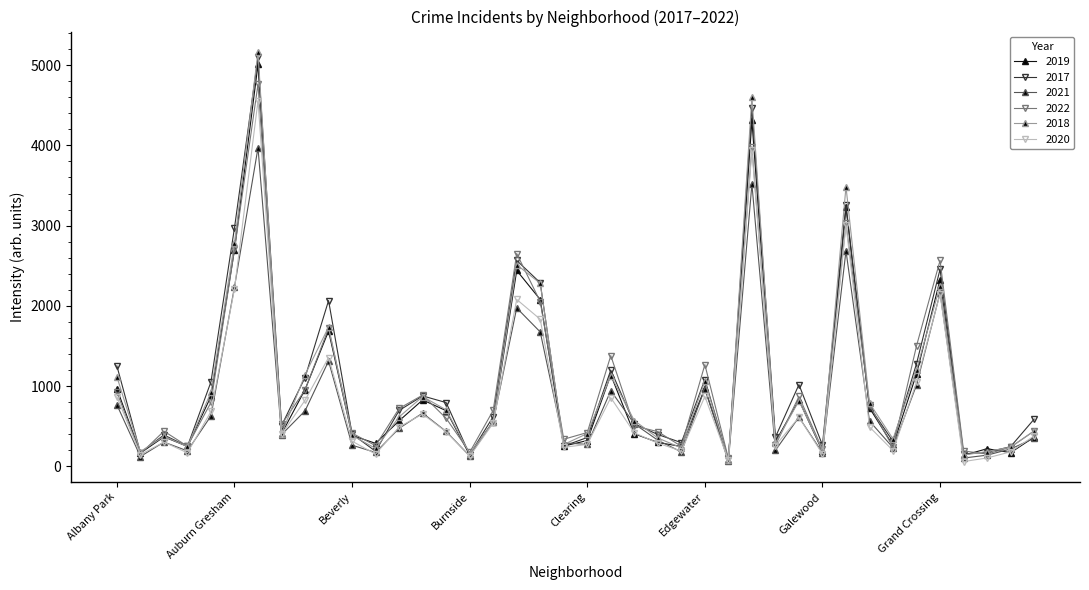

How many lines are shown in the chart?

6